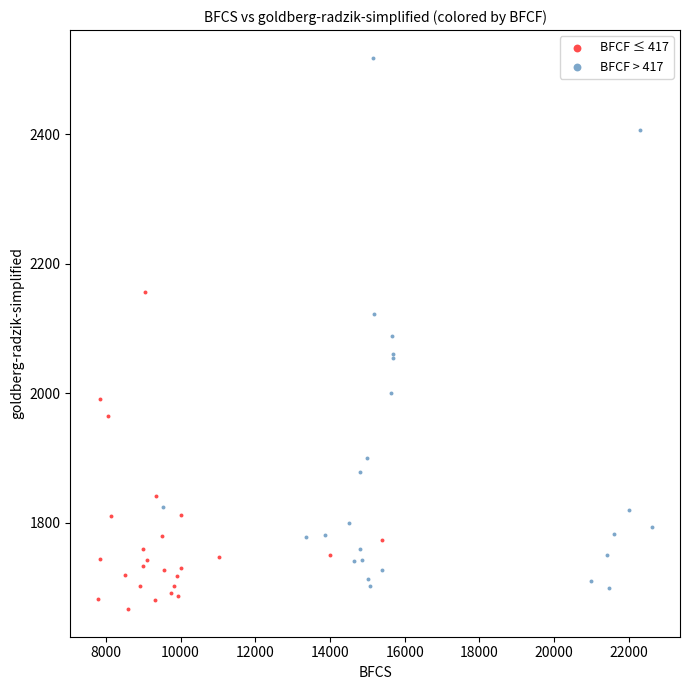

What are all the series names shown in the legend?

BFCF ≤ 417, BFCF > 417